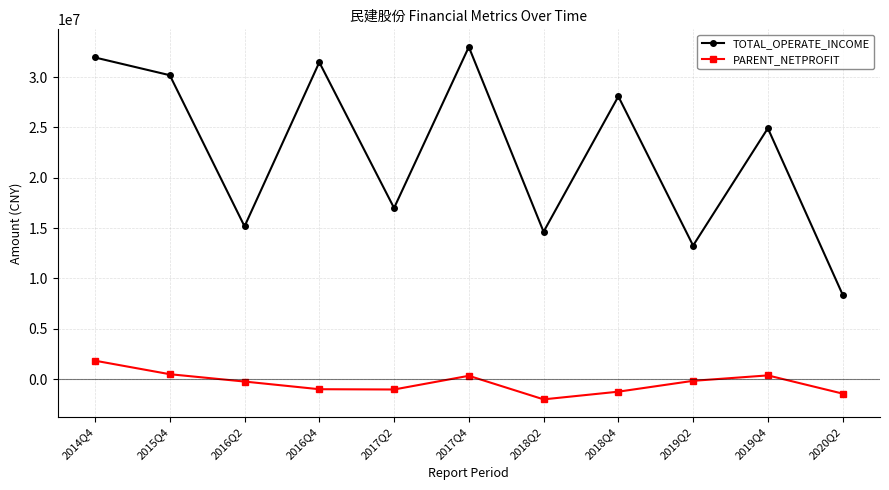

At which category does the chart reach its minimum across all series?

2018Q2